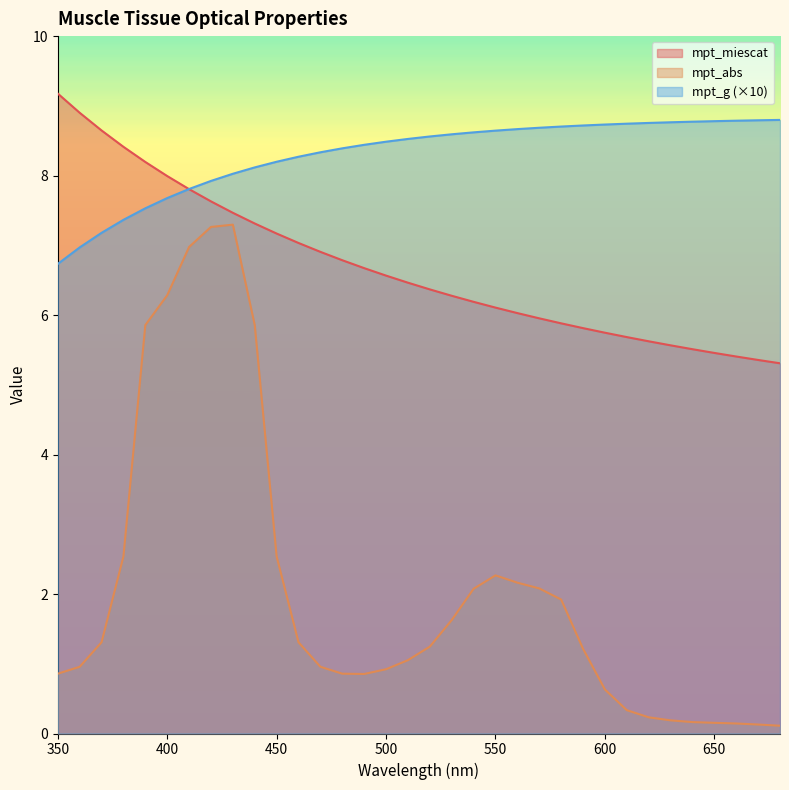

List the series in order of their peak value, lowest first.

mpt_abs, mpt_g (×10), mpt_miescat